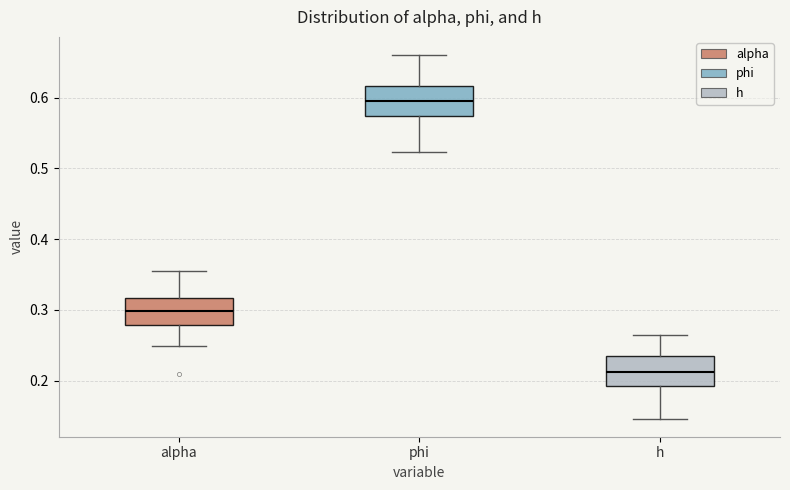

Reading left to right, read every box against the y-axis: the position of its median line, the range the box covers, and the ends of its whiskers. The values are not printed on the chart, so give them approximately, as read against the axis.

alpha: median 0.30, box 0.28 to 0.32, whiskers 0.25 to 0.35
phi: median 0.60, box 0.57 to 0.62, whiskers 0.52 to 0.66
h: median 0.21, box 0.19 to 0.24, whiskers 0.15 to 0.26